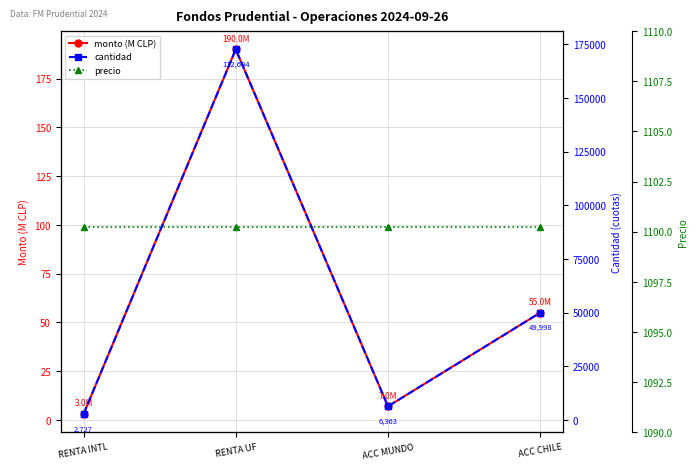

Where does the cantidad series first go above 49998?

RENTA UF